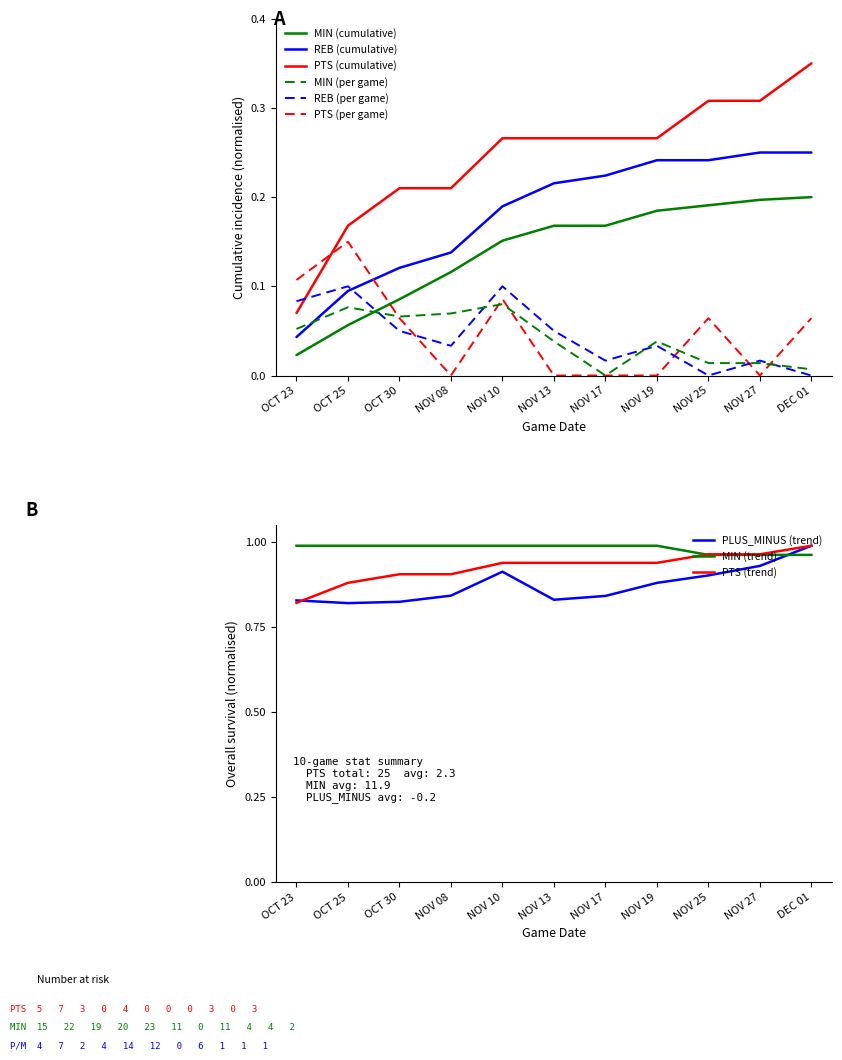

Reading right to left, what are all the values shown in this chart?

PTS: DEC 01=0.1	NOV 27=0.0	NOV 25=0.1	NOV 19=0.0	NOV 17=0.0	NOV 13=0.0	NOV 10=0.1	NOV 08=0.0	OCT 30=0.1	OCT 25=0.1	OCT 23=0.1
MIN: DEC 01=0.0	NOV 27=0.0	NOV 25=0.0	NOV 19=0.0	NOV 17=0.0	NOV 13=0.0	NOV 10=0.1	NOV 08=0.1	OCT 30=0.1	OCT 25=0.1	OCT 23=0.1
REB: DEC 01=0.0	NOV 27=0.0	NOV 25=0.0	NOV 19=0.0	NOV 17=0.0	NOV 13=0.1	NOV 10=0.1	NOV 08=0.0	OCT 30=0.1	OCT 25=0.1	OCT 23=0.1